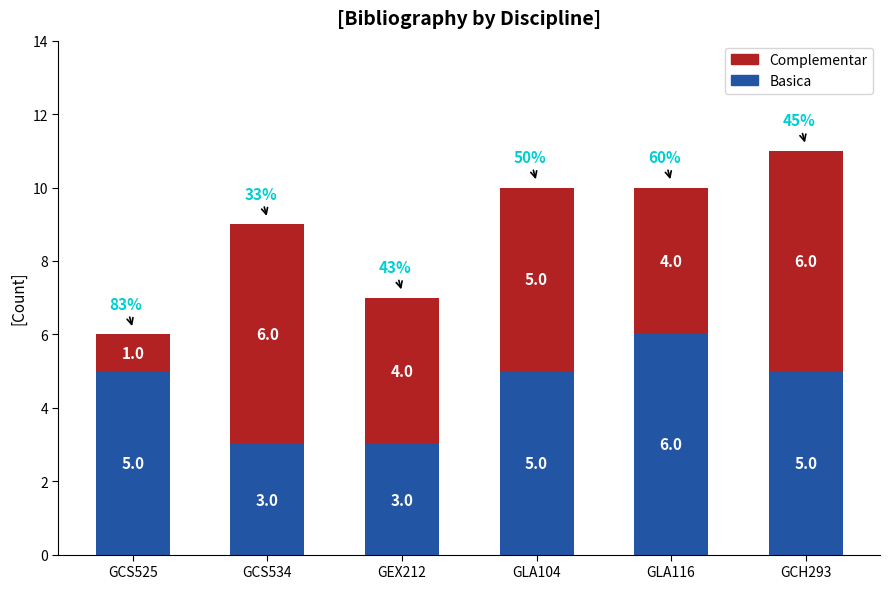

What is the difference between the maximum and second lowest values in the Basica series?

3